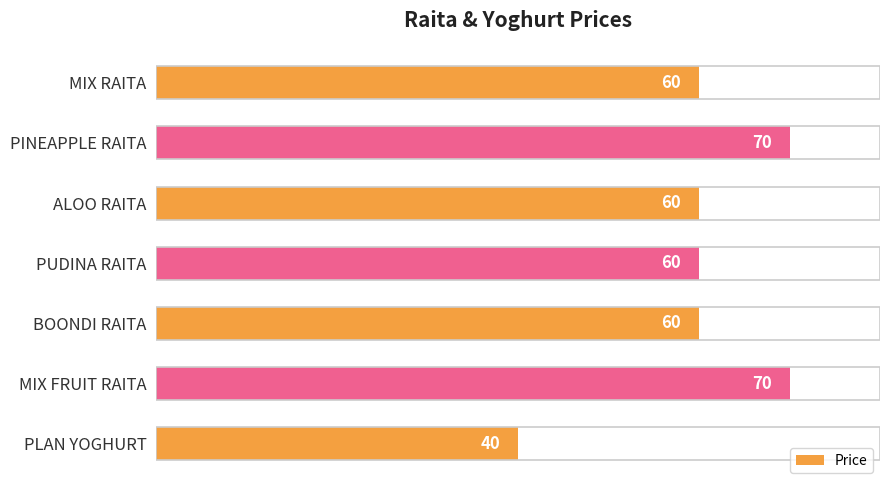

What is the label of the 7th bar from the top?

PLAN YOGHURT